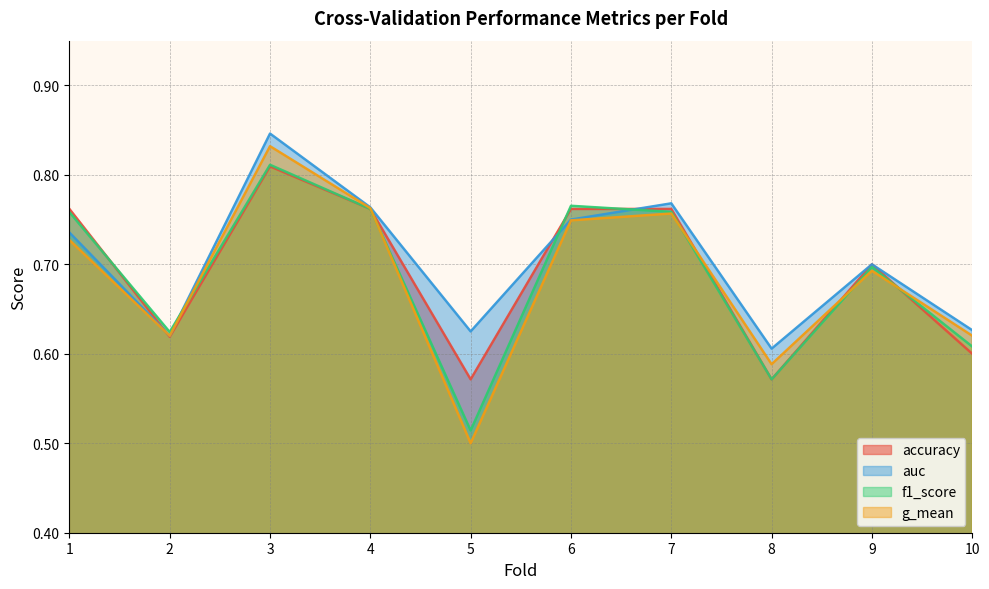

Read the f1_score value at 4.

0.8